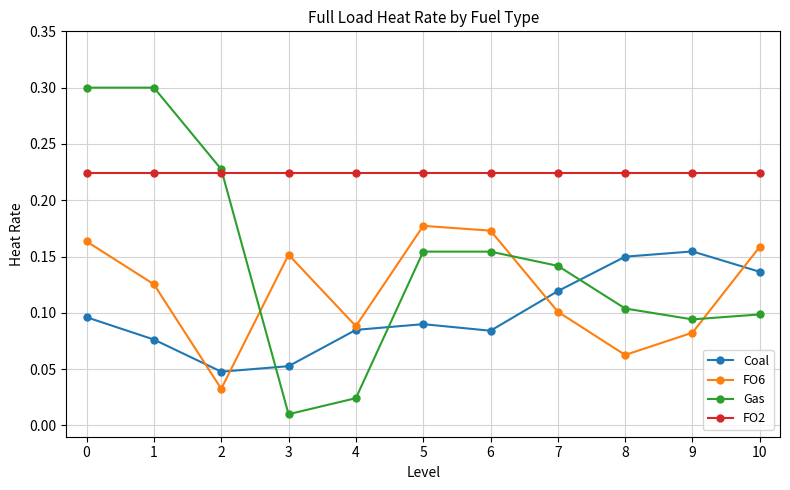

Is the value of FO2 at 1 greater than the value of FO6 at 9?

Yes